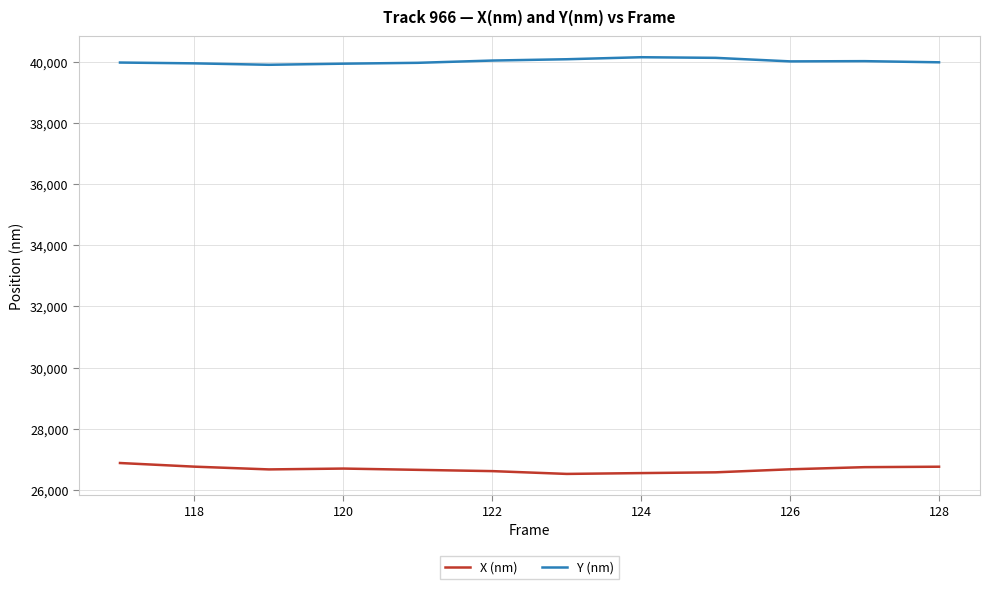

In Y (nm), how many points are higher than both neighbors (excluding endpoints)?

2